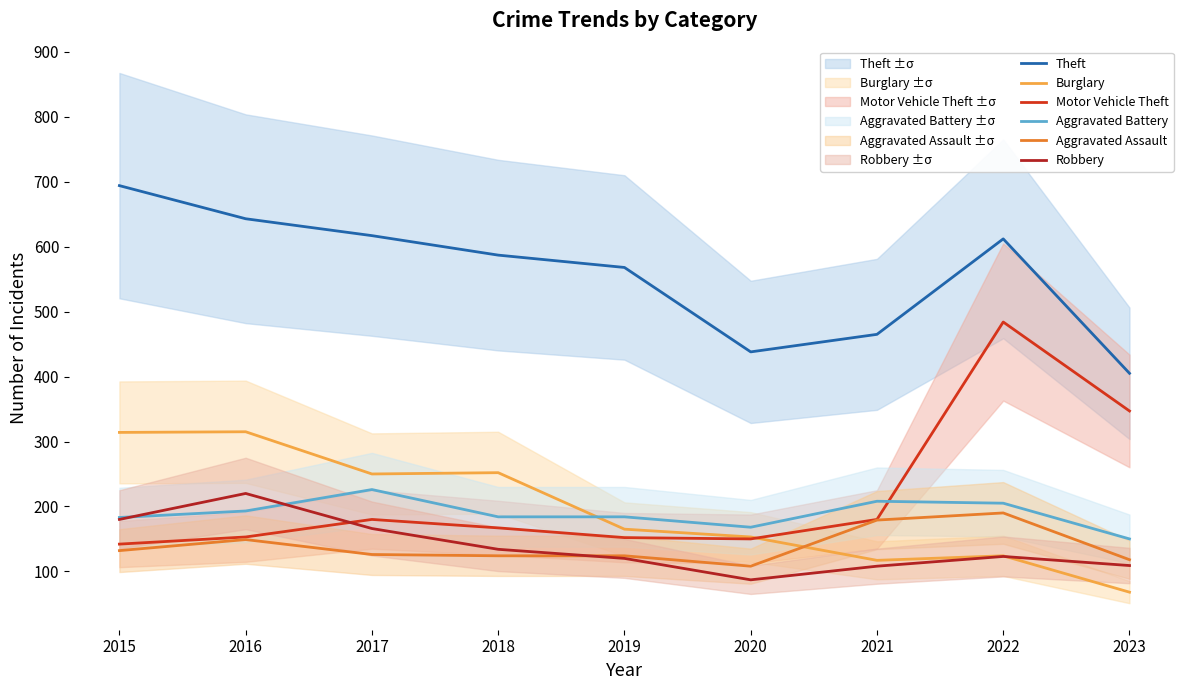

What are all the series names shown in the legend?

Theft, Burglary, Motor Vehicle Theft, Aggravated Battery, Aggravated Assault, Robbery